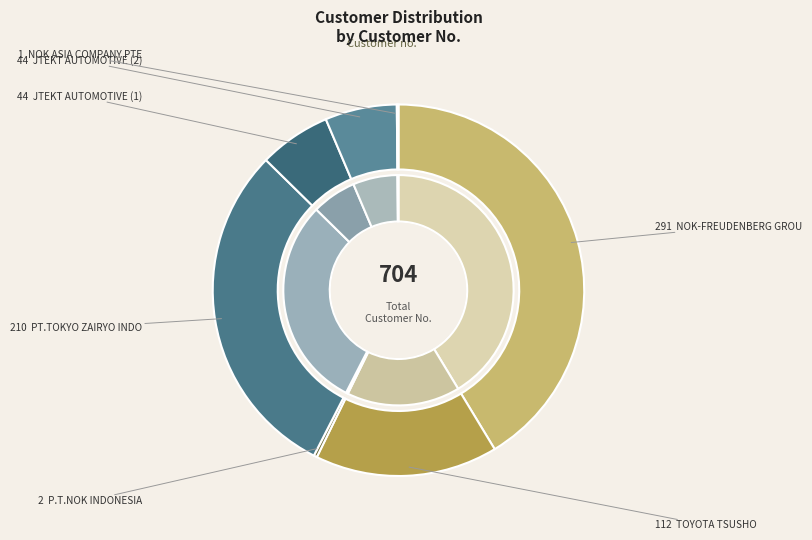

Does P.T.NOK INDONESIA represent more than half of the total?

No